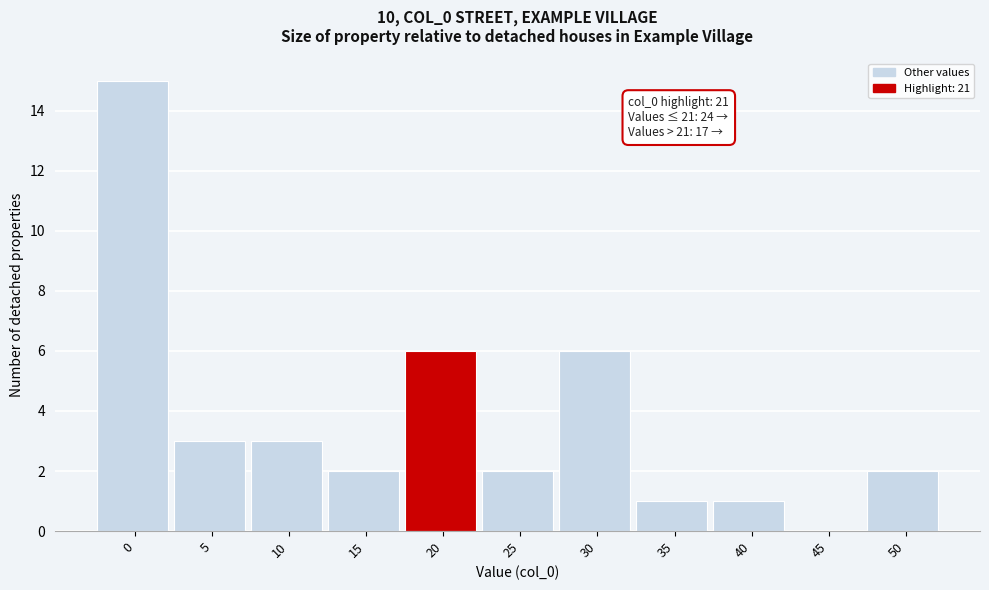

Reading right to left, what are all the values shown in this chart?

50=2	45=0	40=1	35=1	30=6	25=2	20=6	15=2	10=3	5=3	0=15